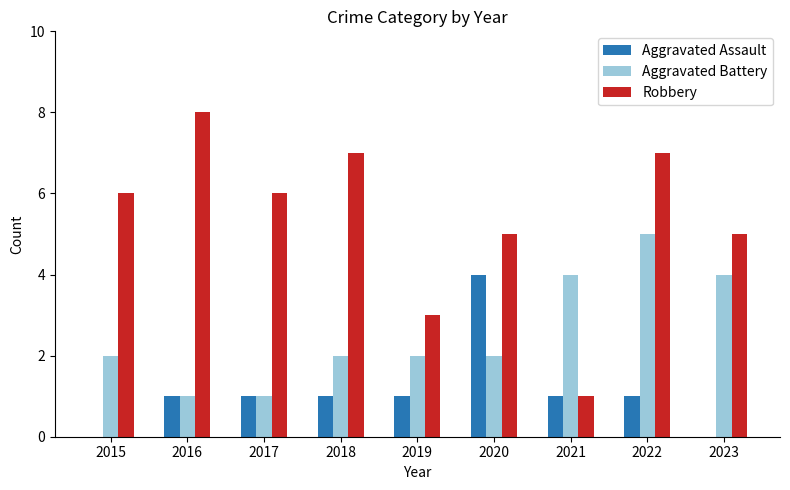

How many data points does each series have?

9